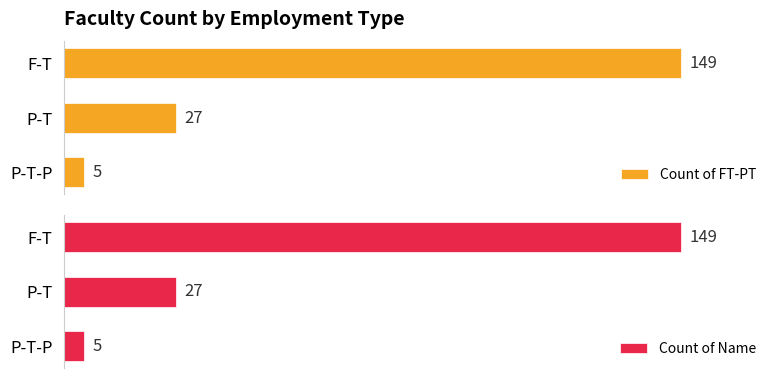

Reading left to right, list all the values displayed in this chart.

Count of FT-PT: 149	27	5
Count of Name: 149	27	5